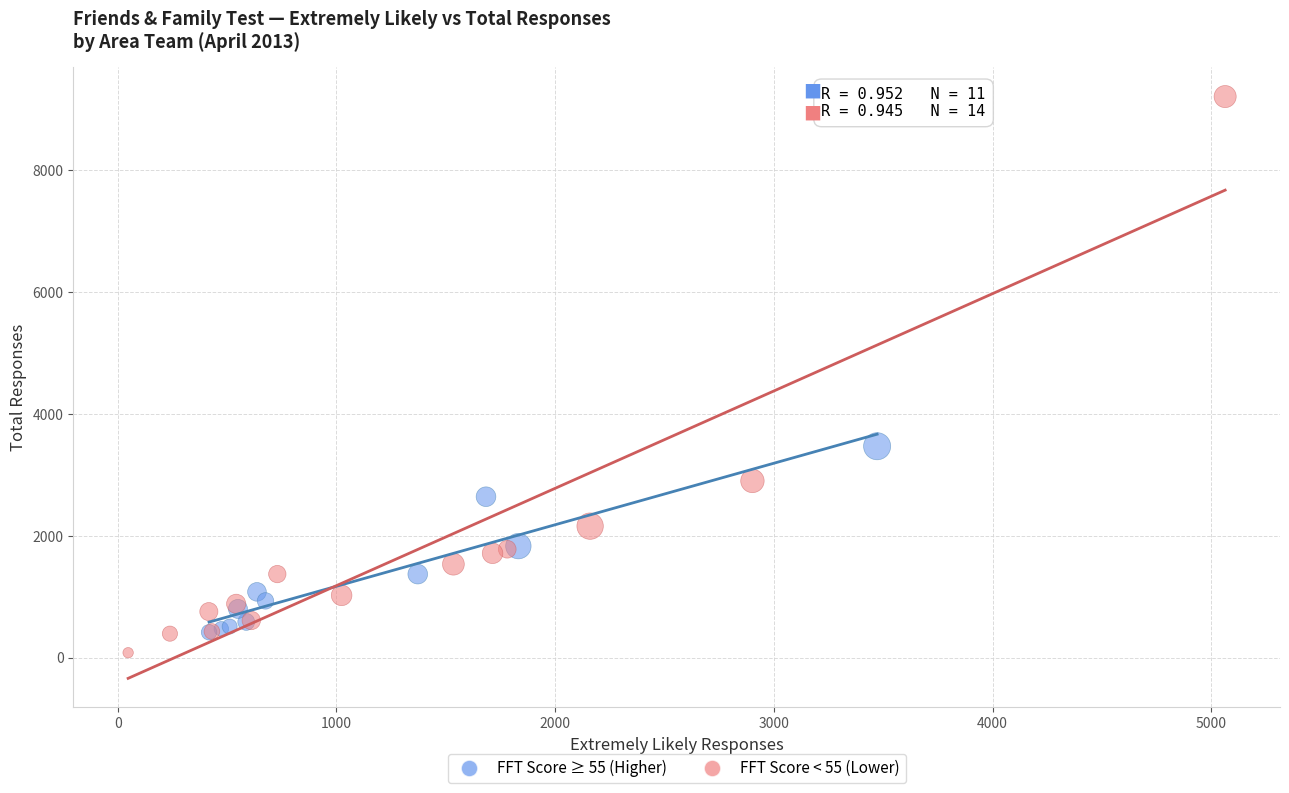

Which series has the largest Y range (max minus min)?

FFT Score < 55 (Lower)